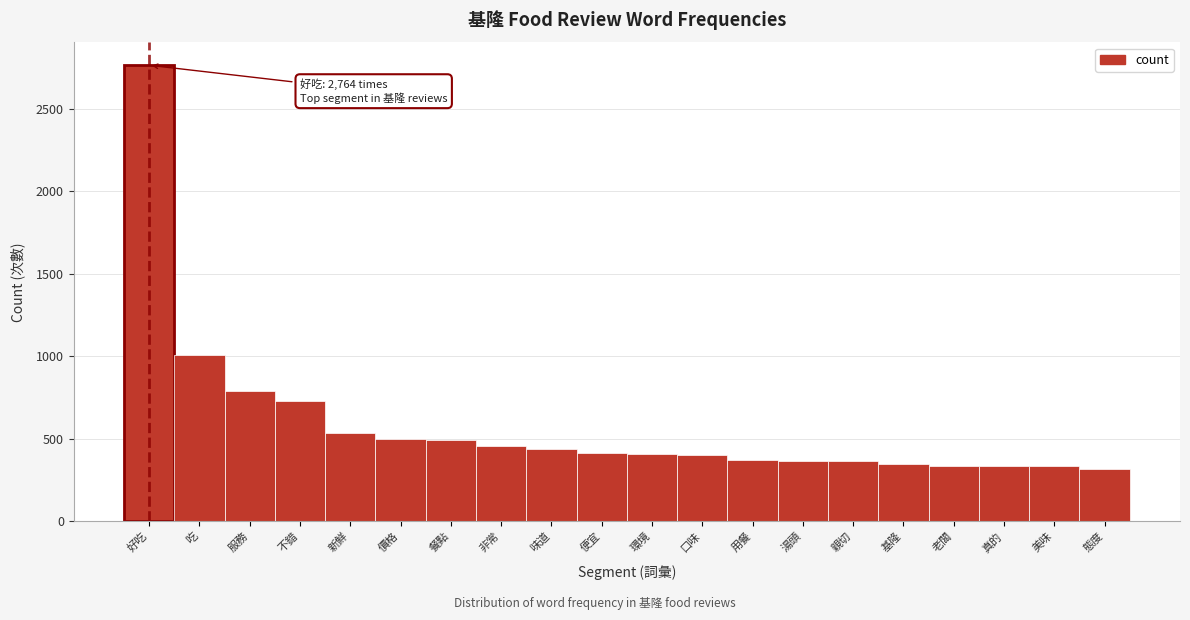

True or false: the data shows 300 at 非常.

False